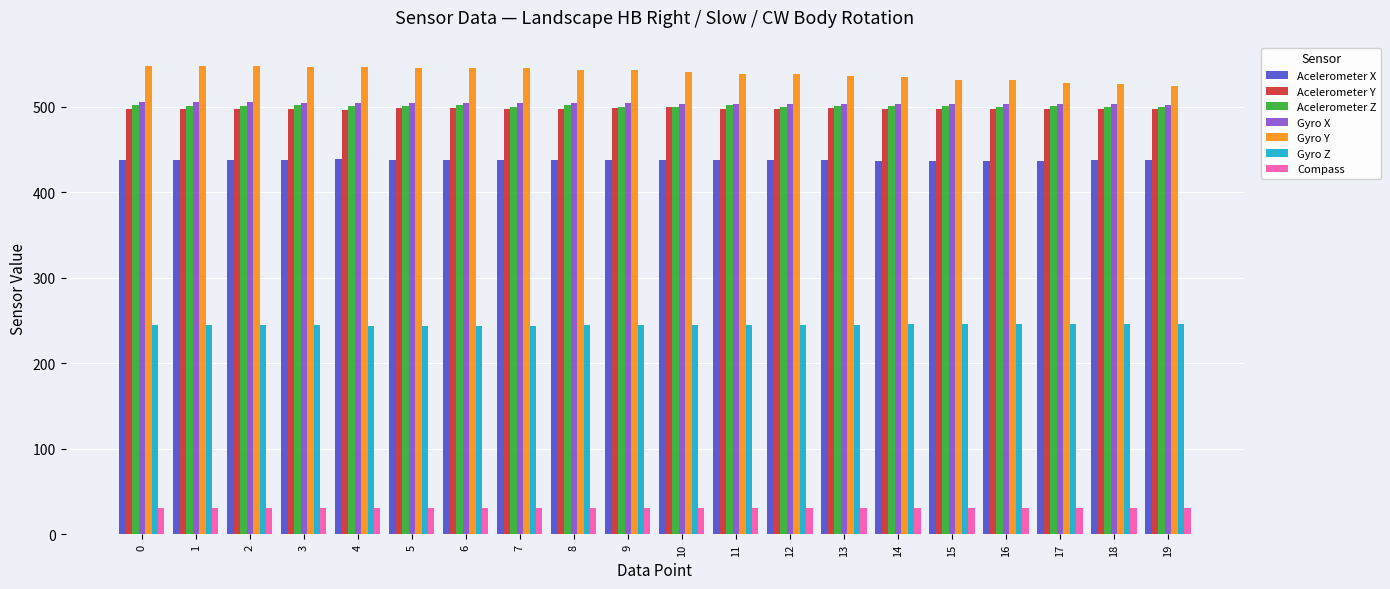

What is the greatest value displayed?

548